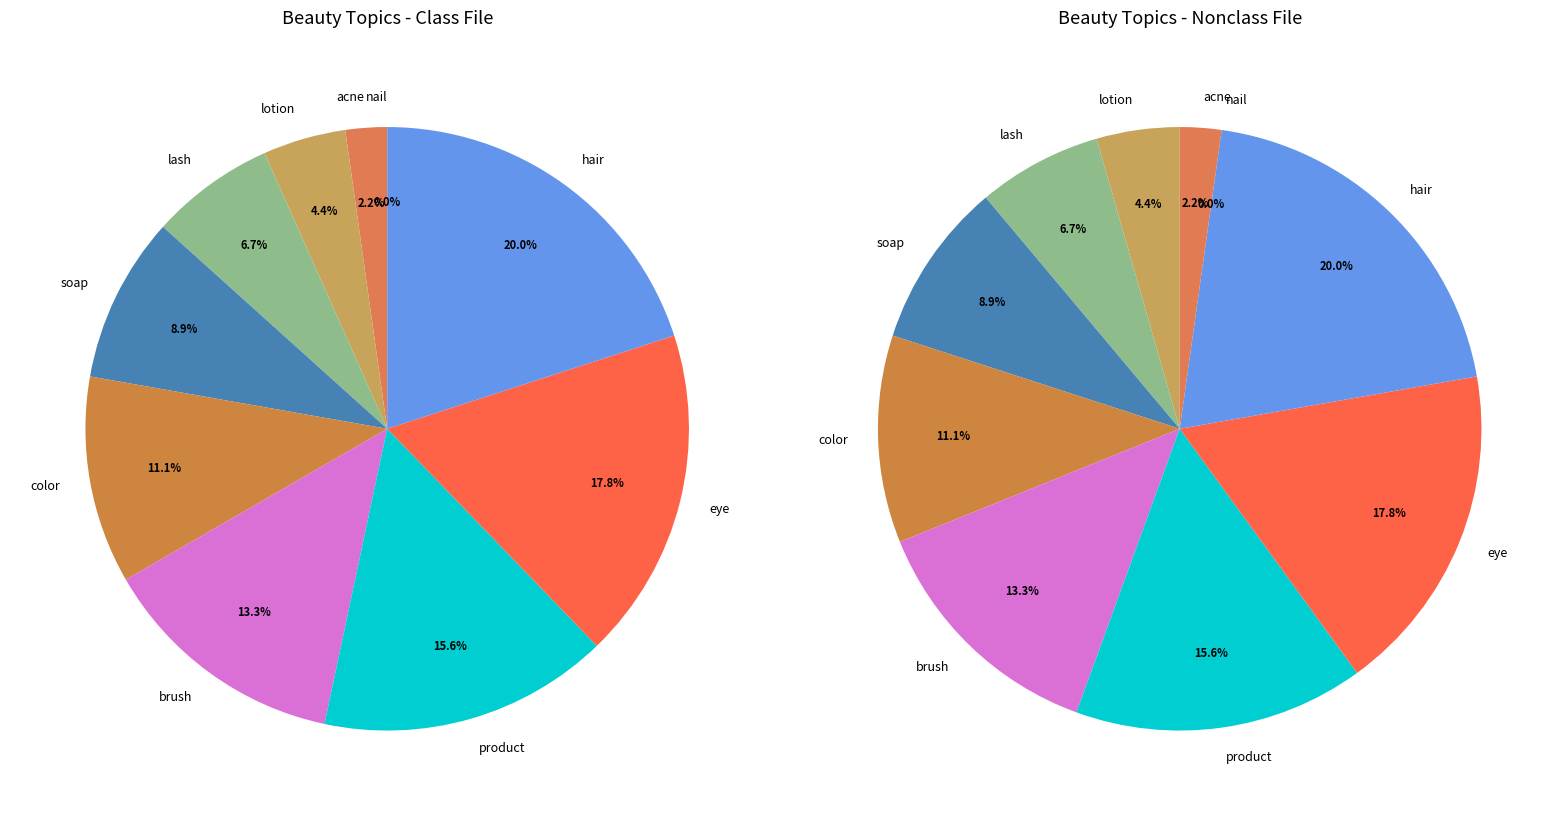

The lash slice represents 7% of the pie. True or false?

True